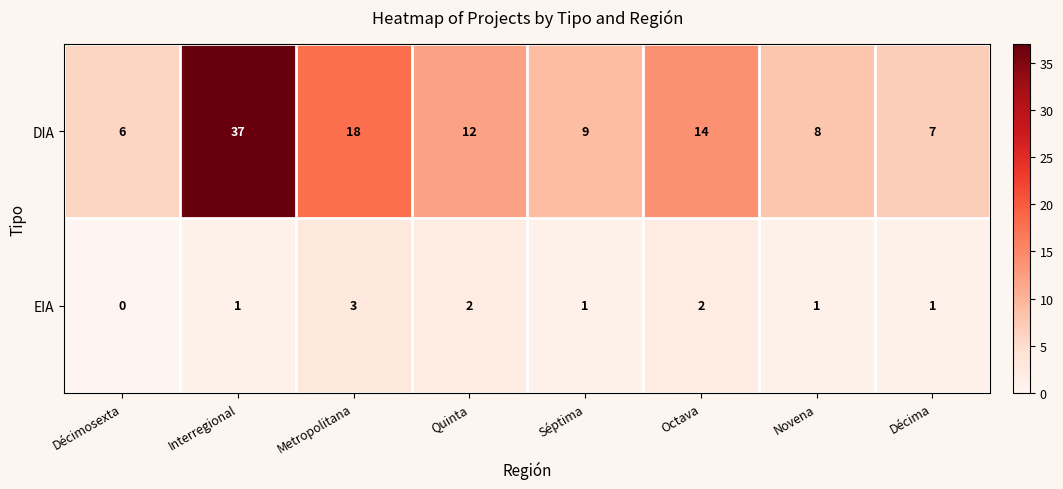

True or false: EIA has a value of 2 at Octava.

True